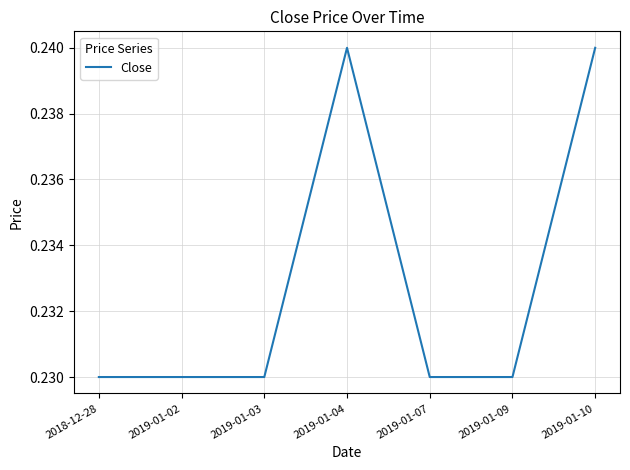

Is it true that the value at 2019-01-02 is 0.0?

False